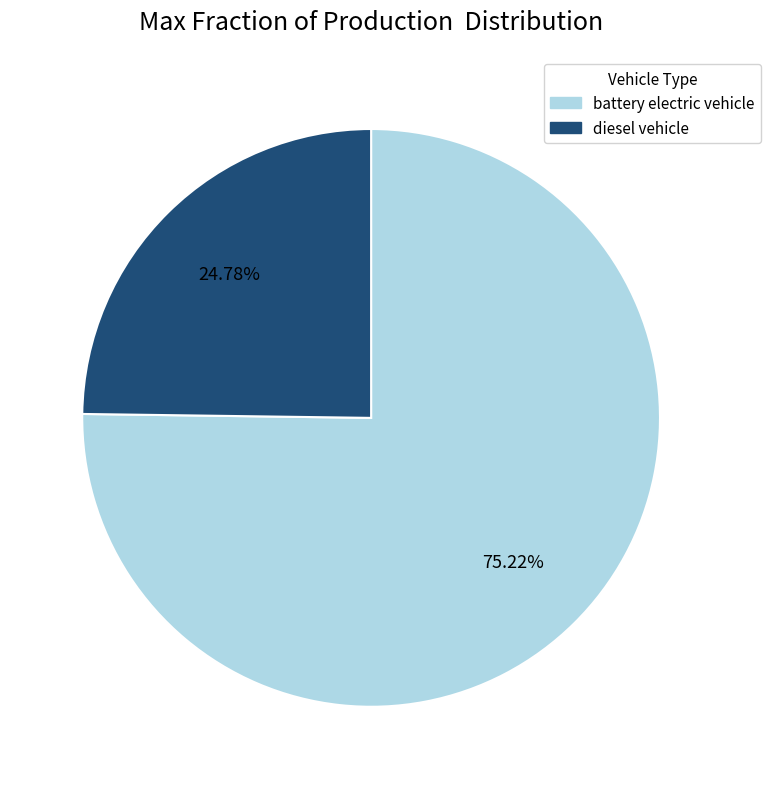

Rank the categories by value from lowest to highest.

diesel vehicle, battery electric vehicle